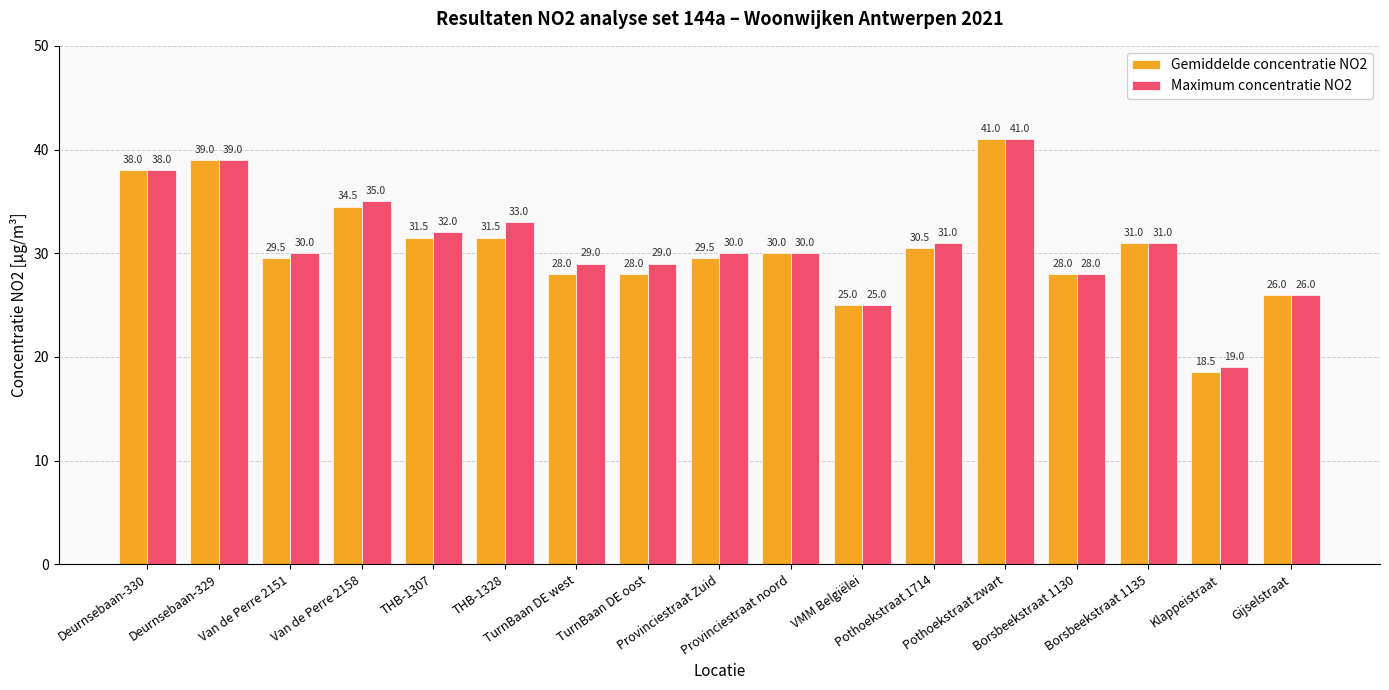

Which series has the largest range (max minus min)?

Gemiddelde concentratie NO2